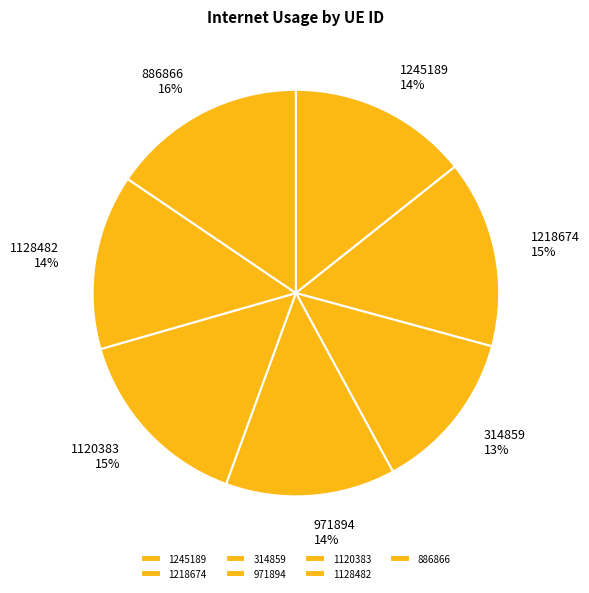

Is the sum of 314859 and 1128482 greater than half?

No